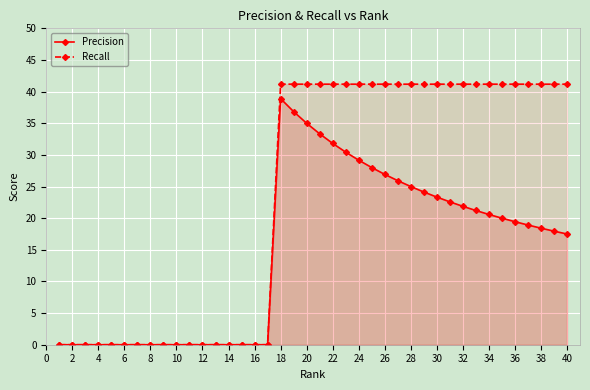

How many lines are shown in the chart?

2